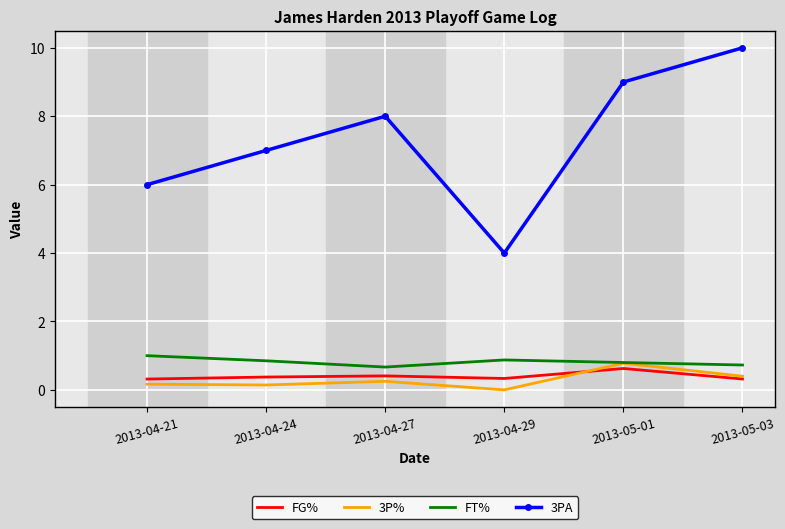

Rank the series at 2013-04-24 from lowest to highest value.

3P%, FG%, FT%, 3PA